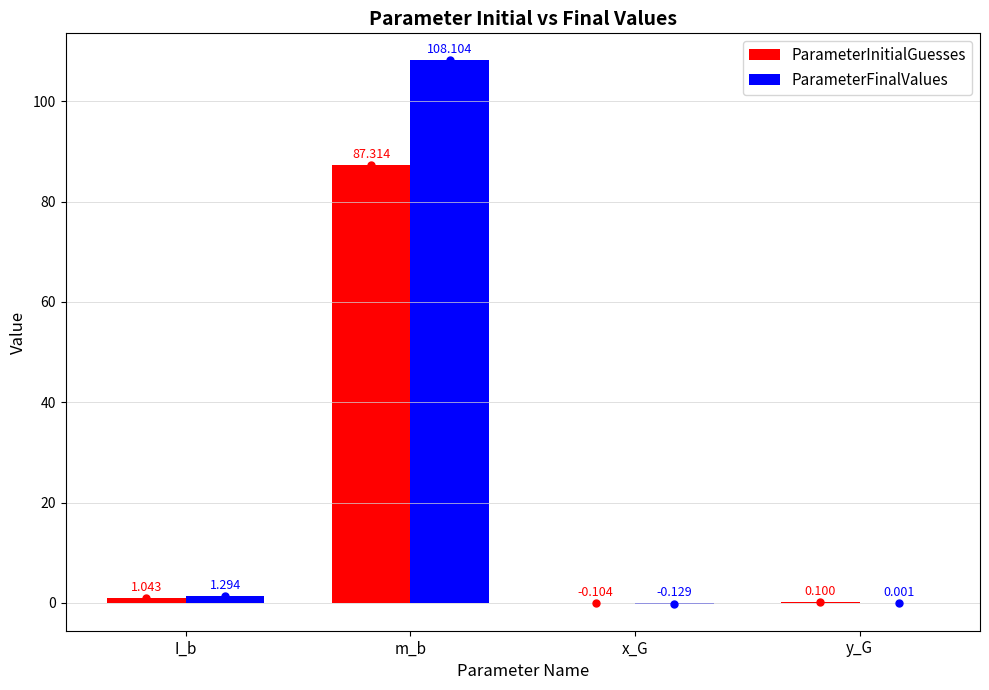

Which series has the largest total across all categories?

ParameterFinalValues